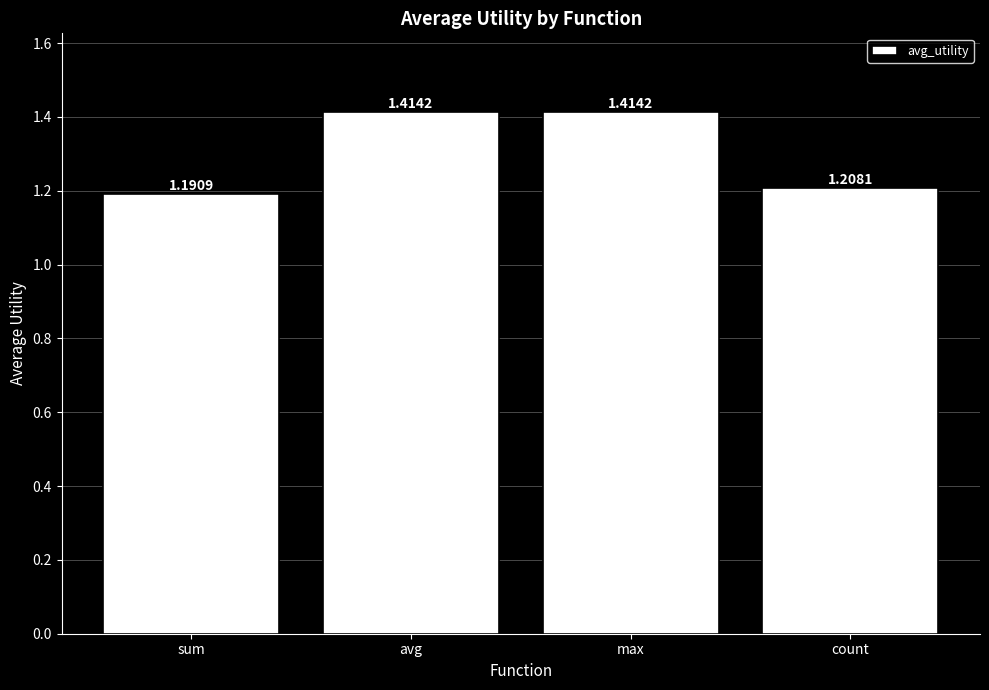

Between max and sum, which is larger?

max